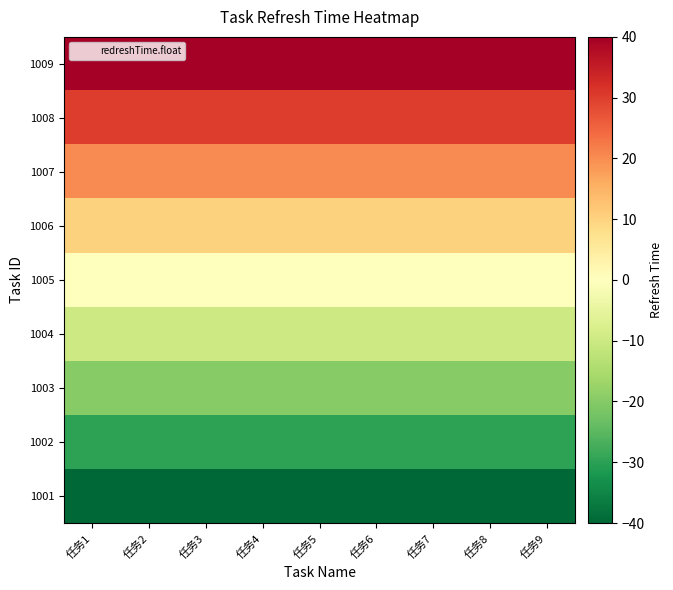

At which category does the chart reach its peak across all series?

任务1